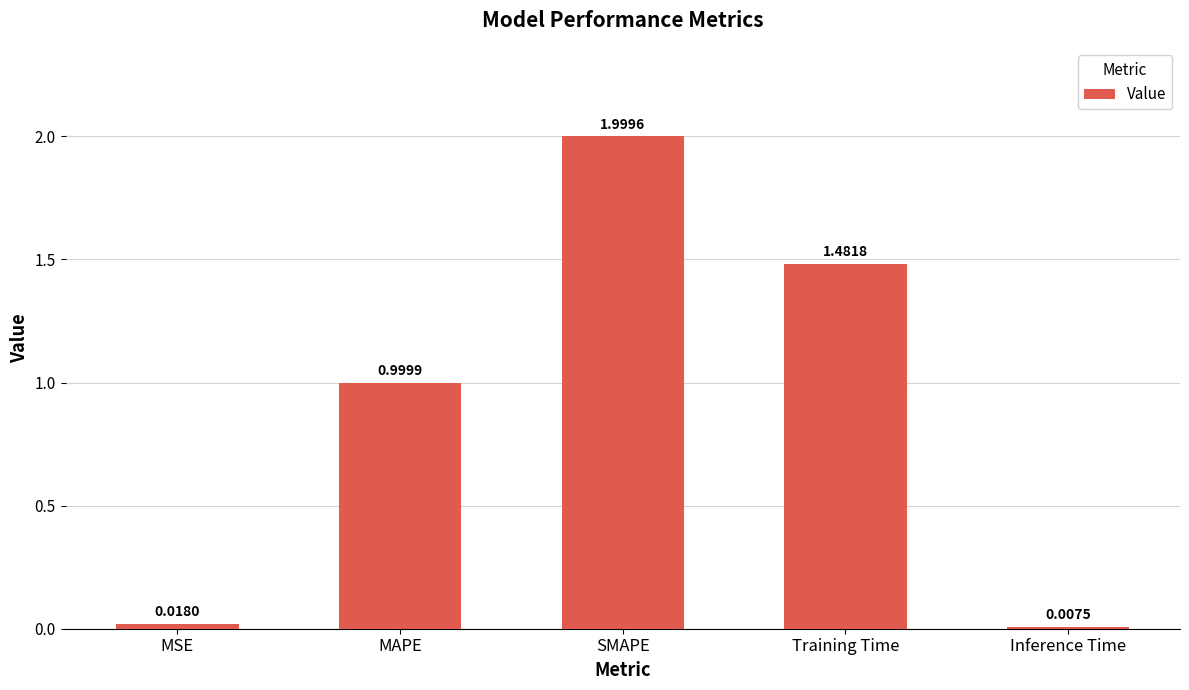

At which label is the value closest to 1?

MAPE